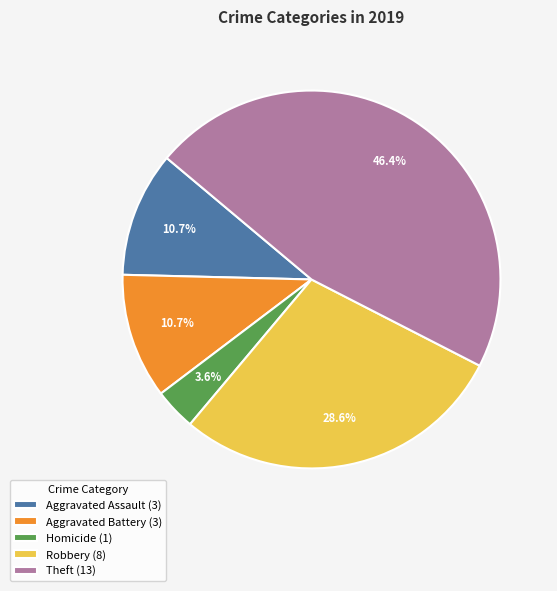

What is the smallest slice in the pie chart?

Homicide (1)